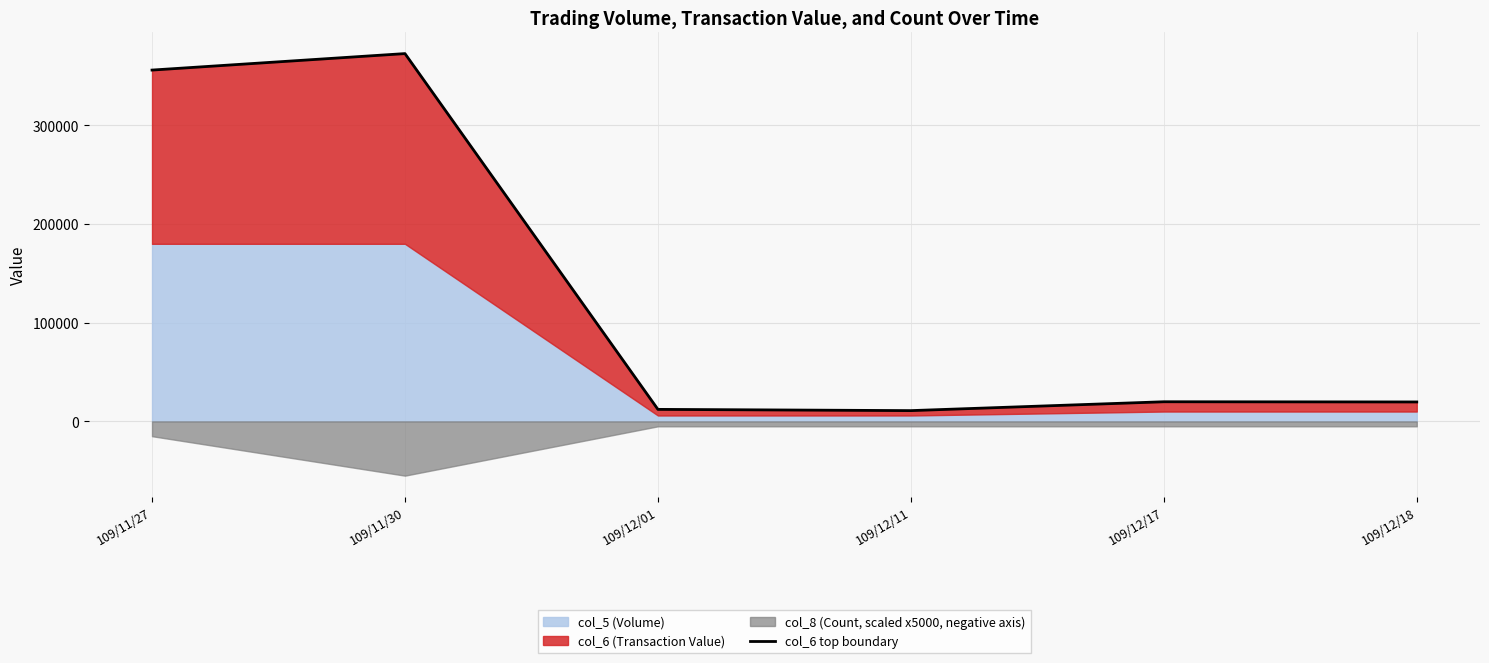

Reading left to right, list all the values displayed in this chart.

356100	372800	12180	10920	19900	19700